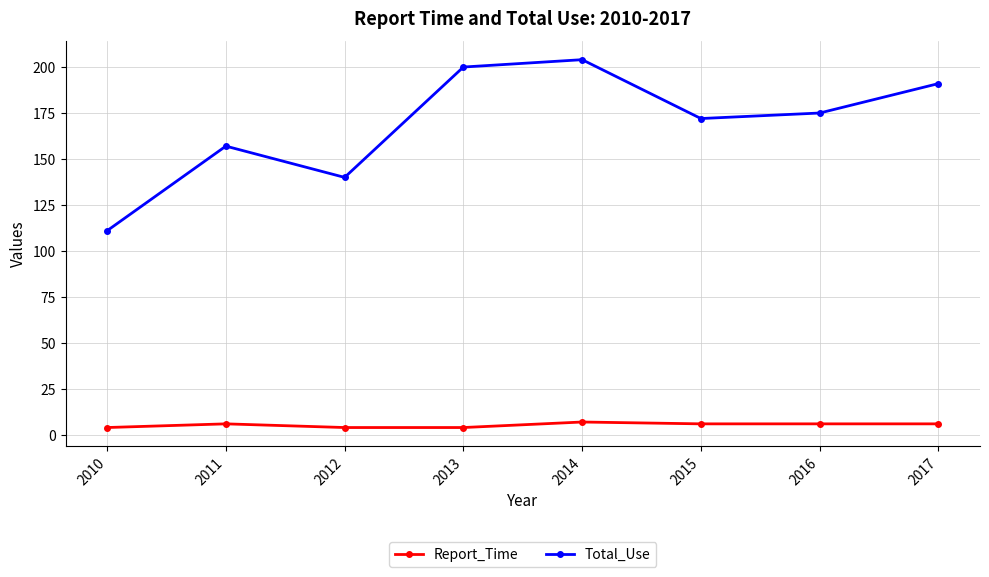

True or false: Report_Time and Total_Use cross at least once.

False